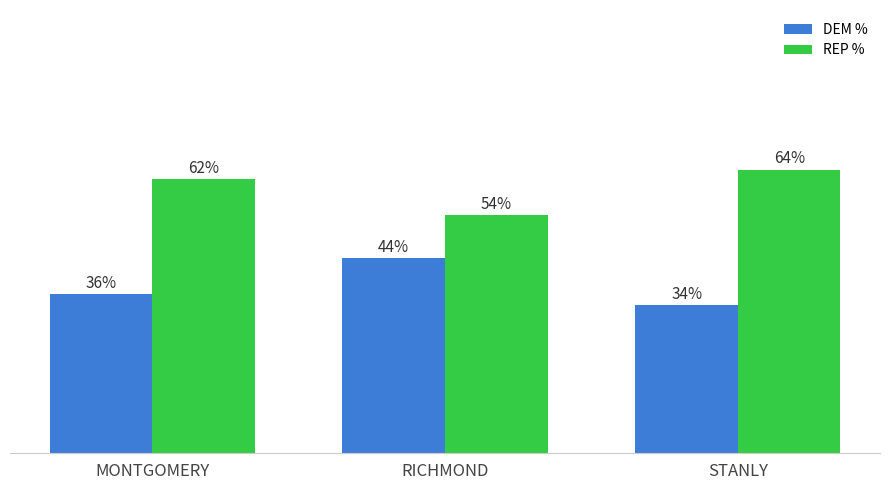

Does the chart contain any negative values?

No